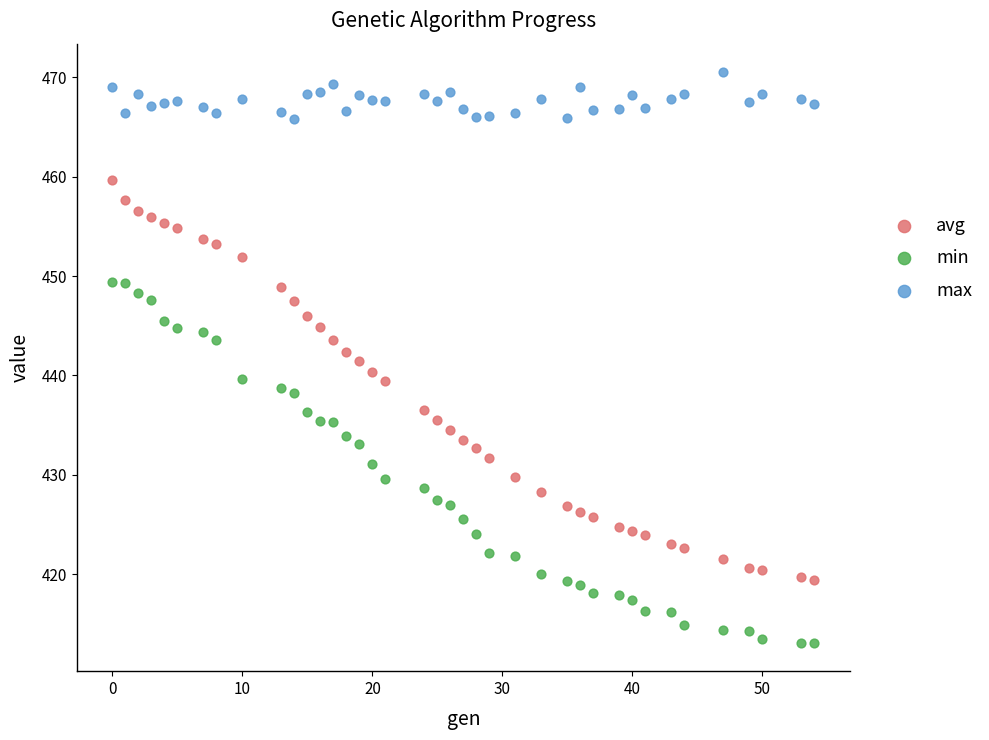

Across all data points, what is the range of X values (max minus min)?

54.0